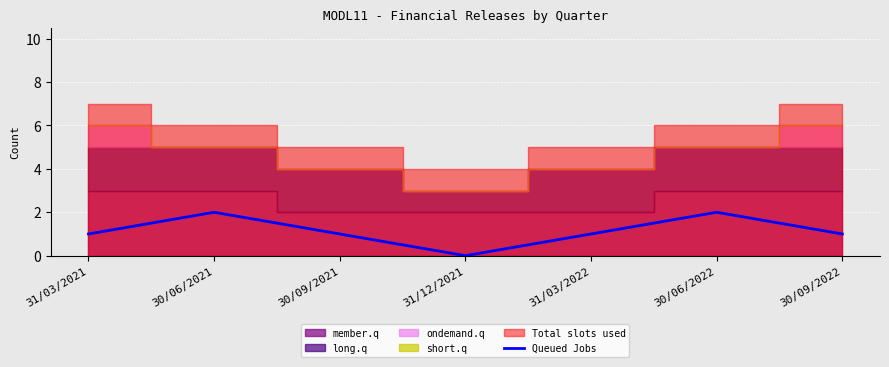

Between 30/09/2022 and 30/06/2022, which is larger?

30/06/2022